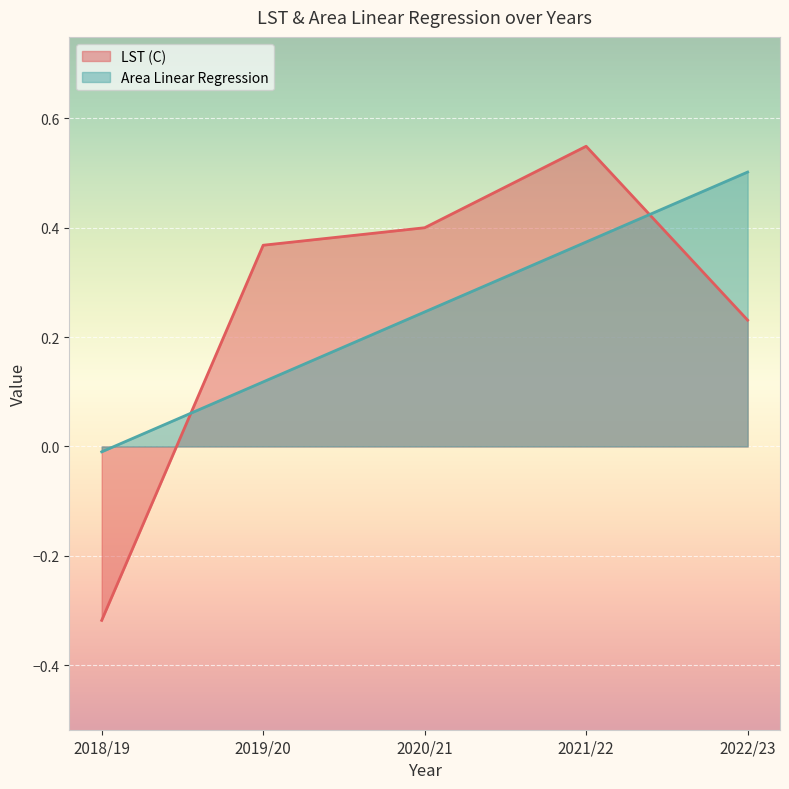

What is the difference between the maximum and minimum values in the LST (C) series?

0.9